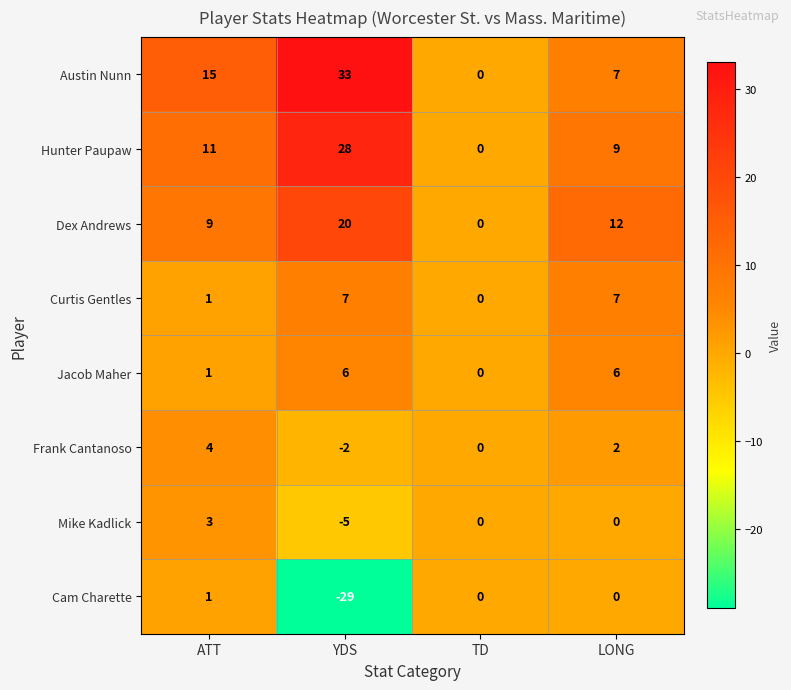

The value of Jacob Maher at LONG is 6. True or false?

True